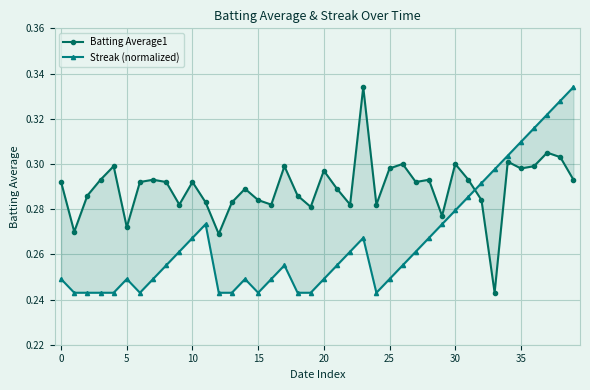

Which series ends up on top after the final intersection of Streak (normalized) and Batting Average1?

Streak (normalized)